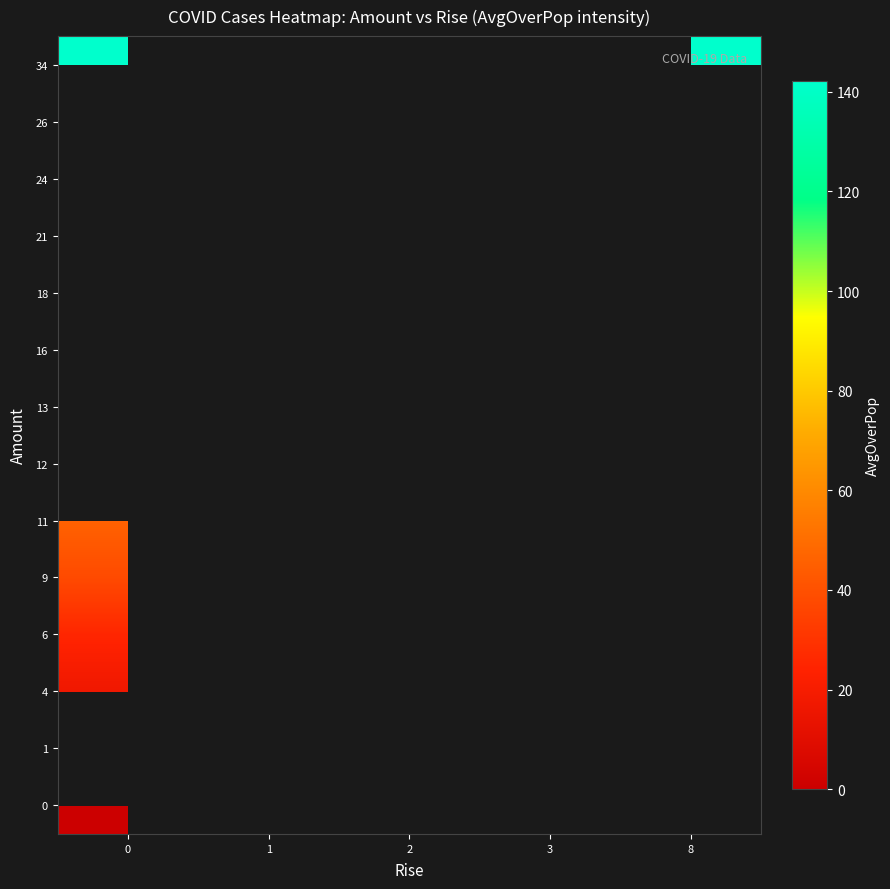

True or false: row_4 has a value of 67.1 at 3.

False